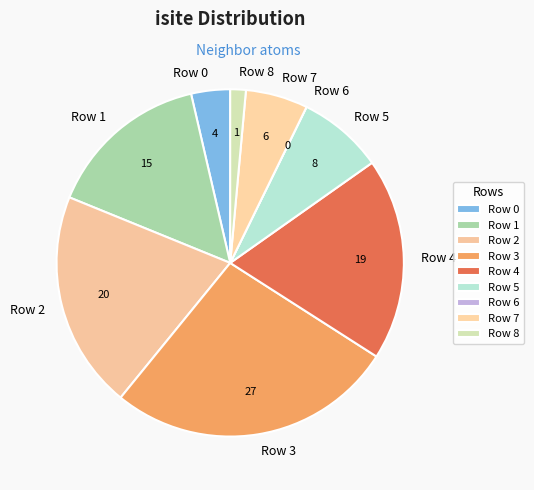

Combined, do Row 2 and Row 3 account for over 50%?

No